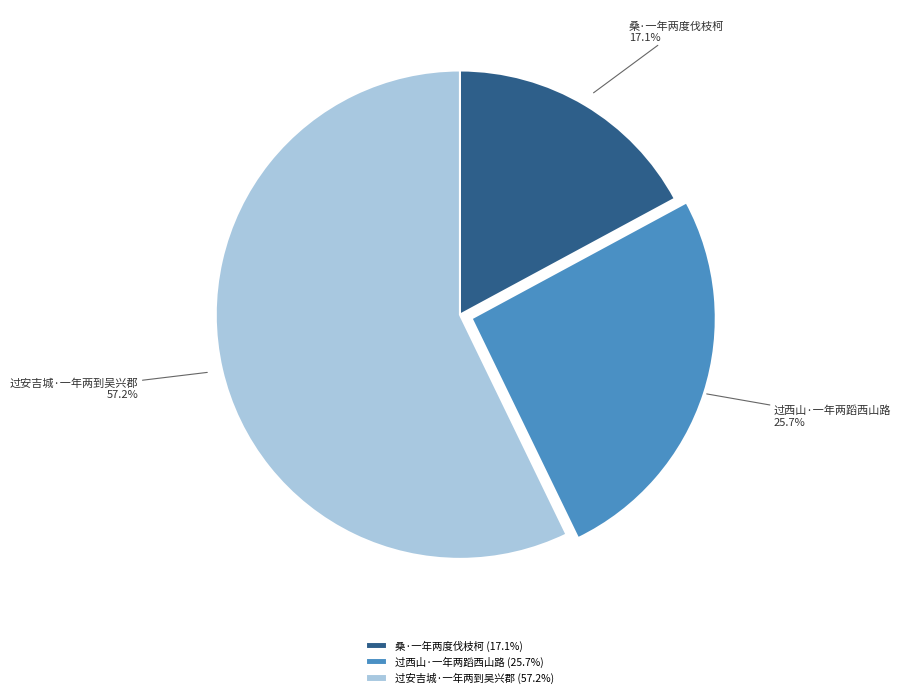

Which slice is the largest?

过安吉城·一年两到吴兴郡